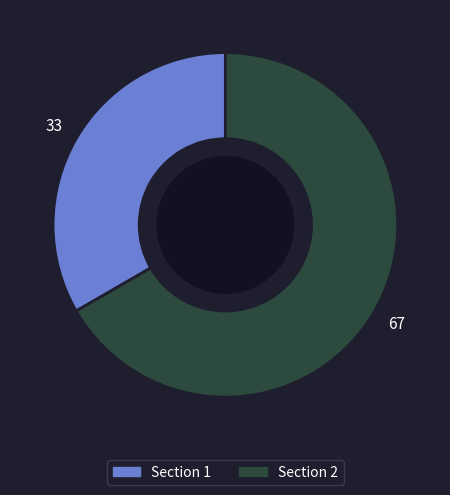

Between Section 1 and Section 2, which is larger?

Section 2